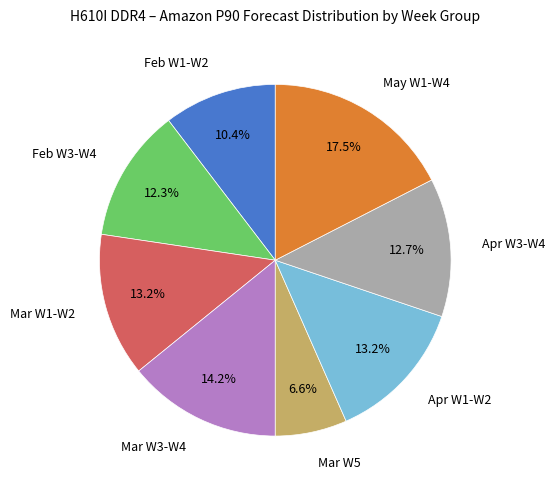

Is there a majority slice in this chart?

No